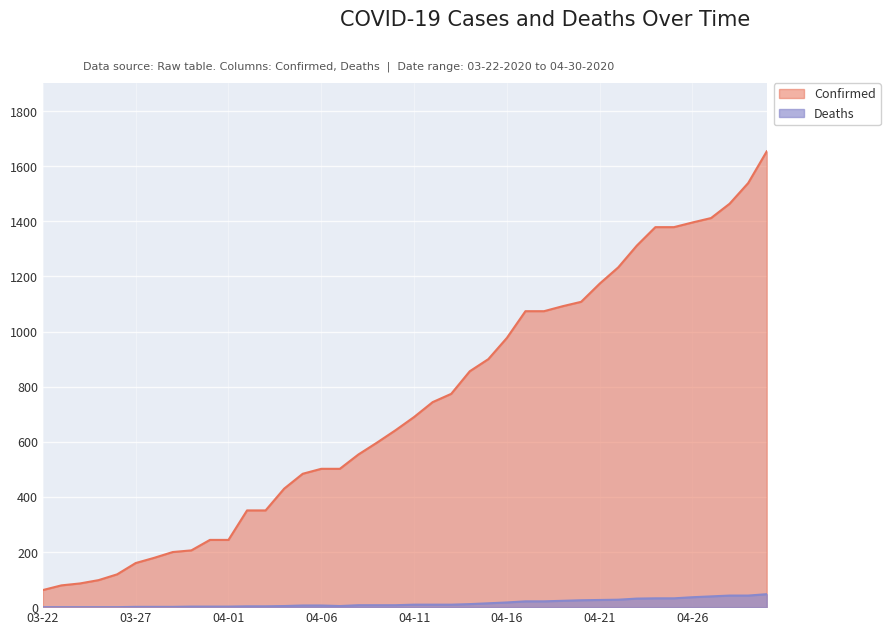

Rank the categories by Deaths value from lowest to highest.

03-22, 03-23, 03-24, 03-25, 03-26, 03-27, 03-28, 03-29, 03-30, 03-31, 04-01, 04-02, 04-03, 04-04, 04-07, 04-05, 04-06, 04-08, 04-09, 04-10, 04-11, 04-12, 04-13, 04-14, 04-15, 04-16, 04-17, 04-18, 04-19, 04-20, 04-21, 04-22, 04-23, 04-24, 04-25, 04-26, 04-27, 04-28, 04-29, 04-30